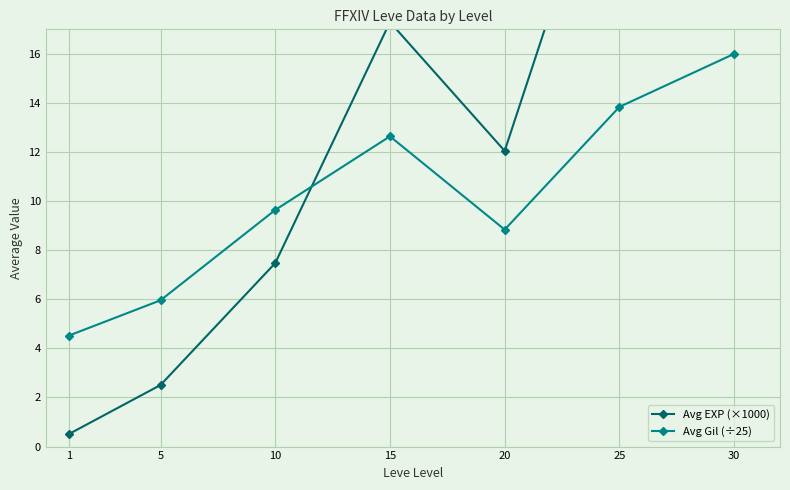

What is the spread (max minus min) of values at 5?

3.5